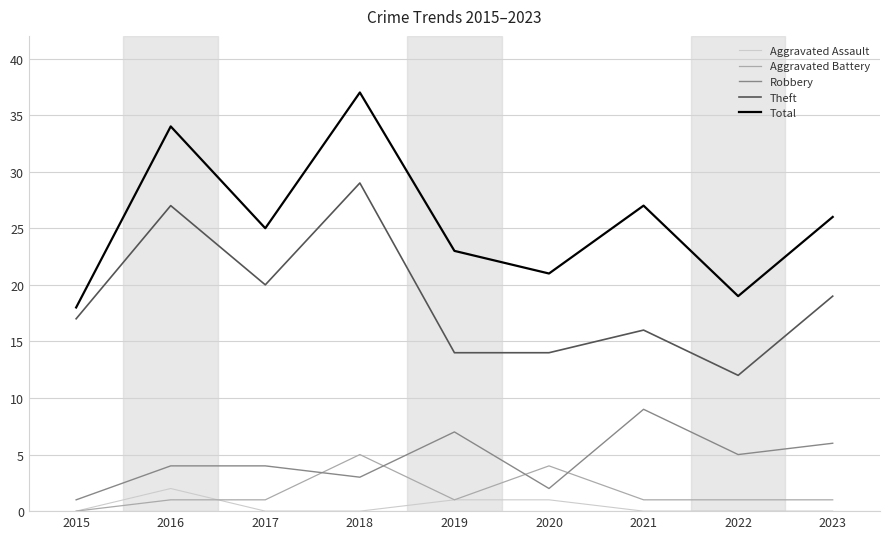

What is the approximate value of Total at 2016, to the nearest 10?

30